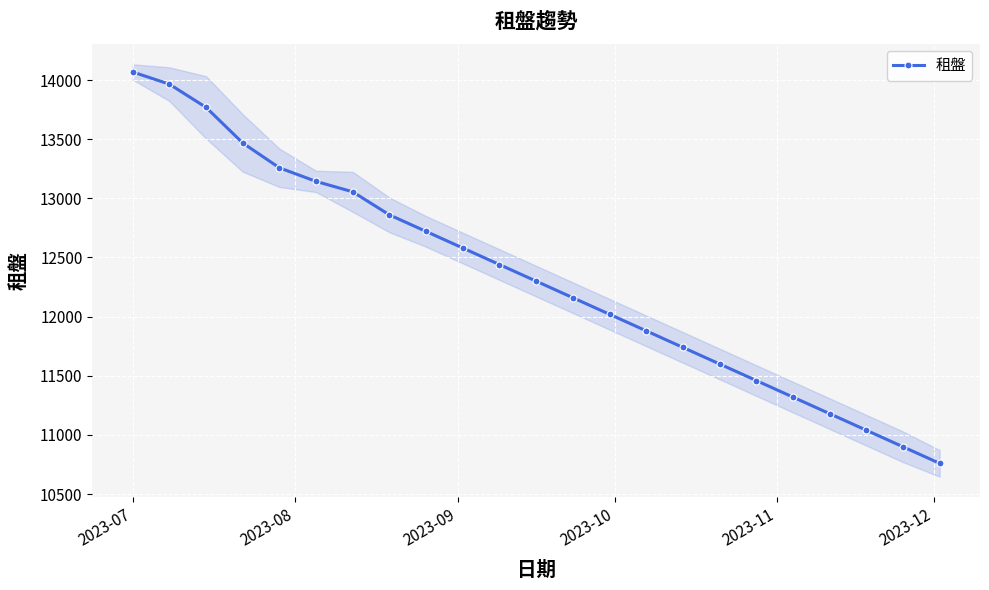

What is the minimum value for 租盤?

10760